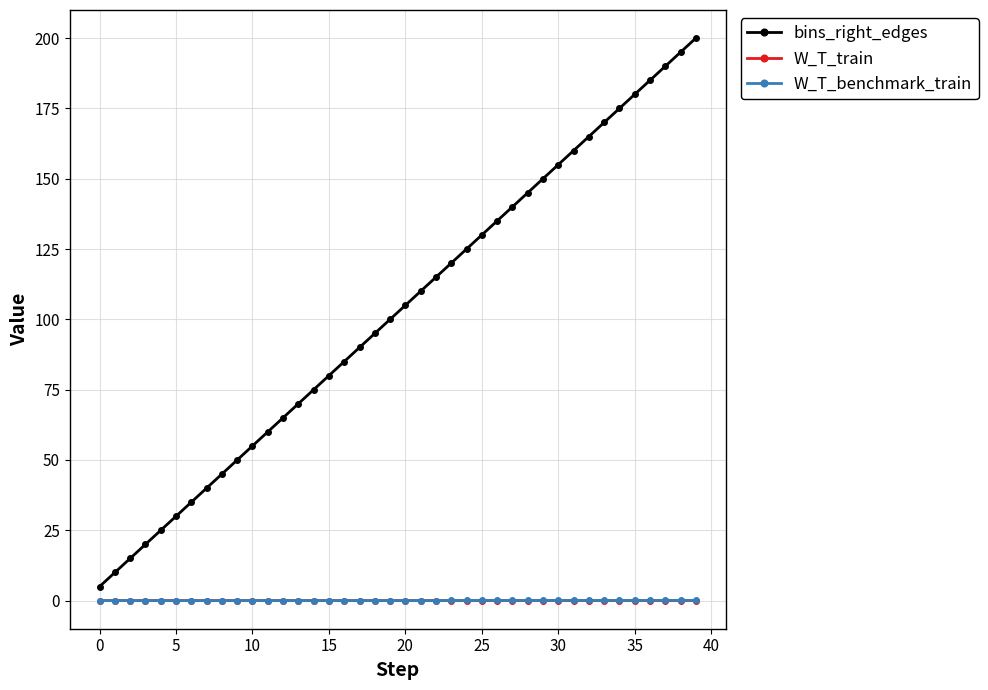

True or false: bins_right_edges and W_T_train cross at least once.

False